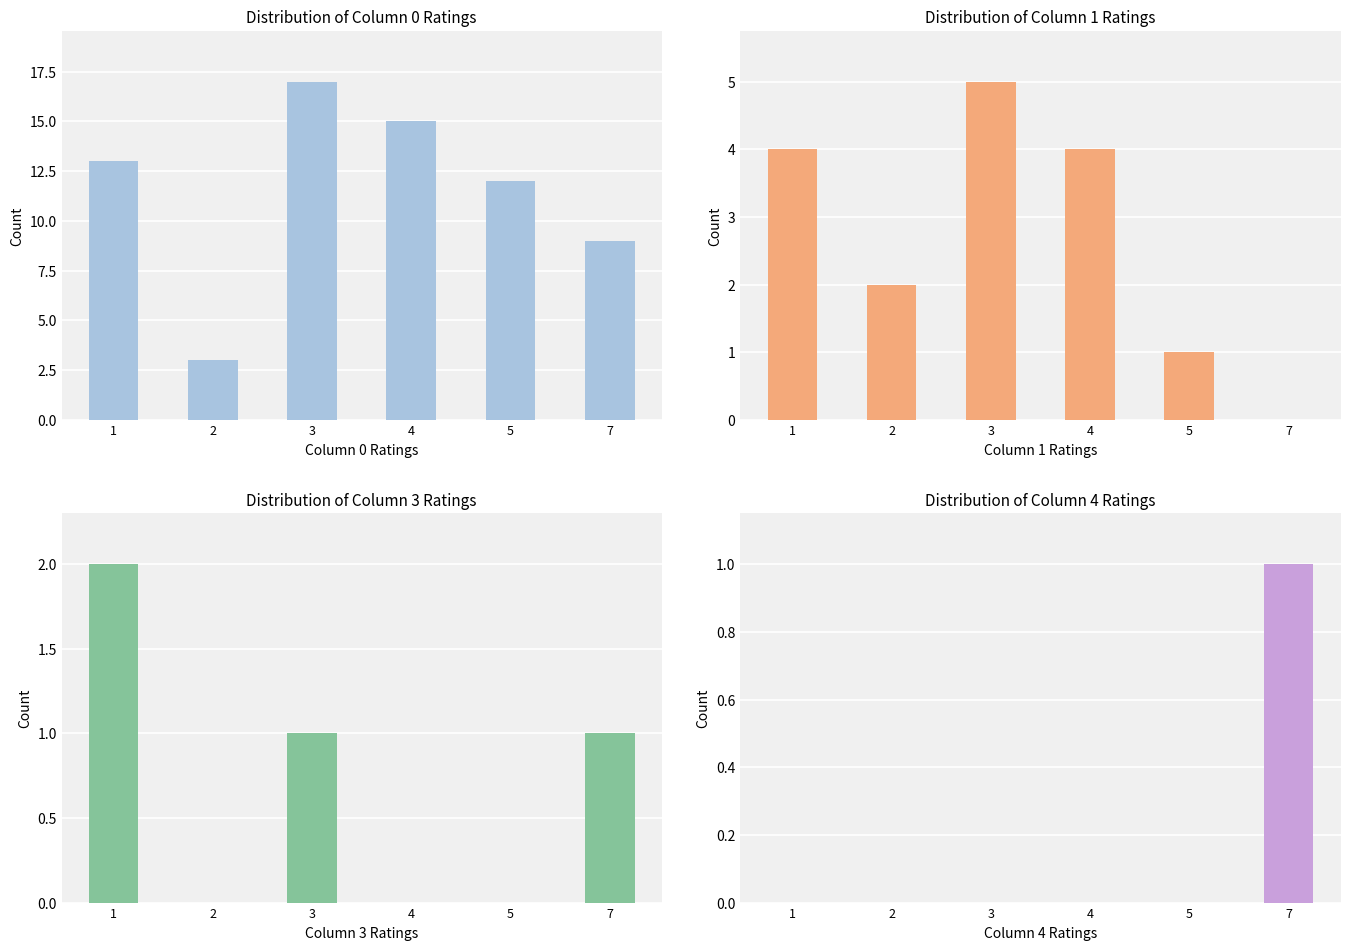

Which label corresponds to the smallest value in the chart?

7